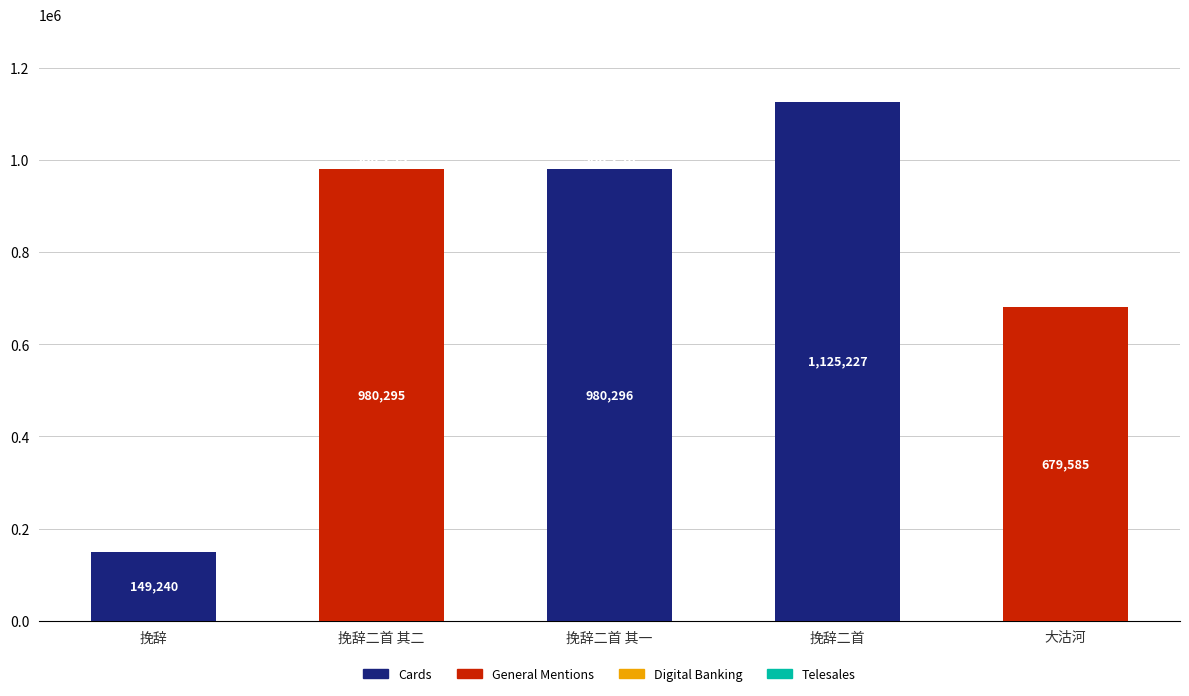

What is the minimum value shown in the chart?

149240